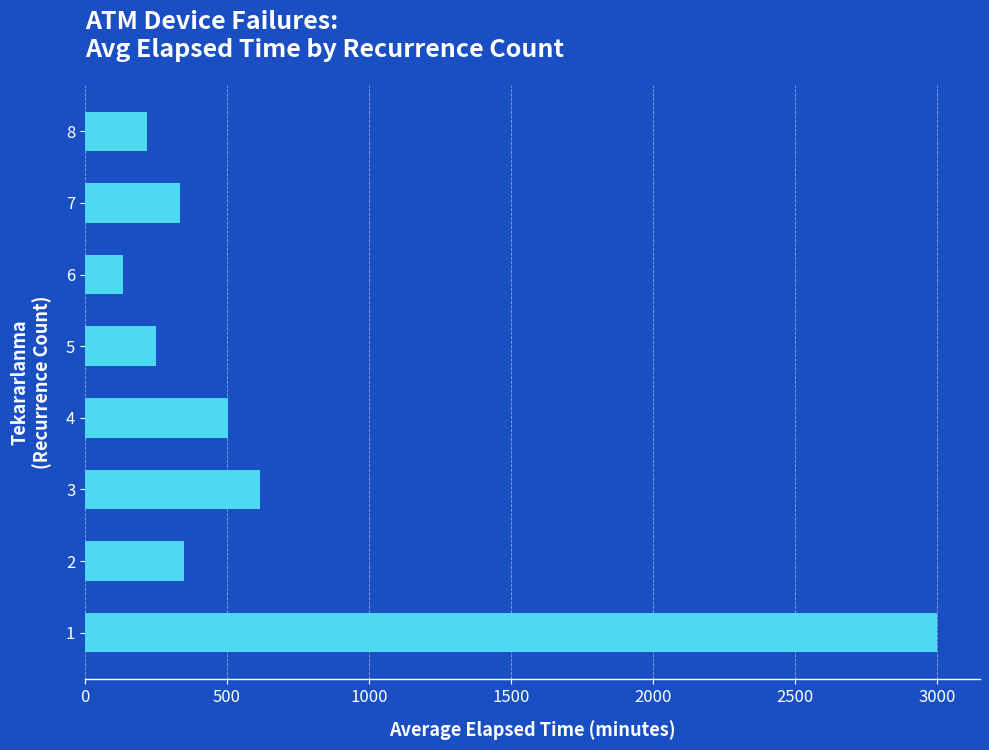

What is the smallest value displayed?

135.0